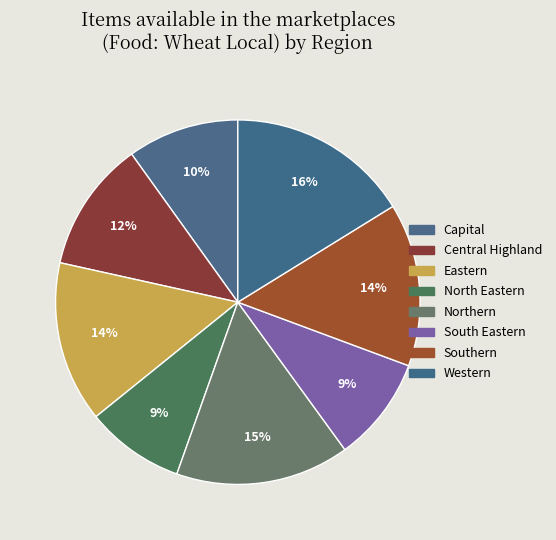

How many segments does this pie chart have?

8